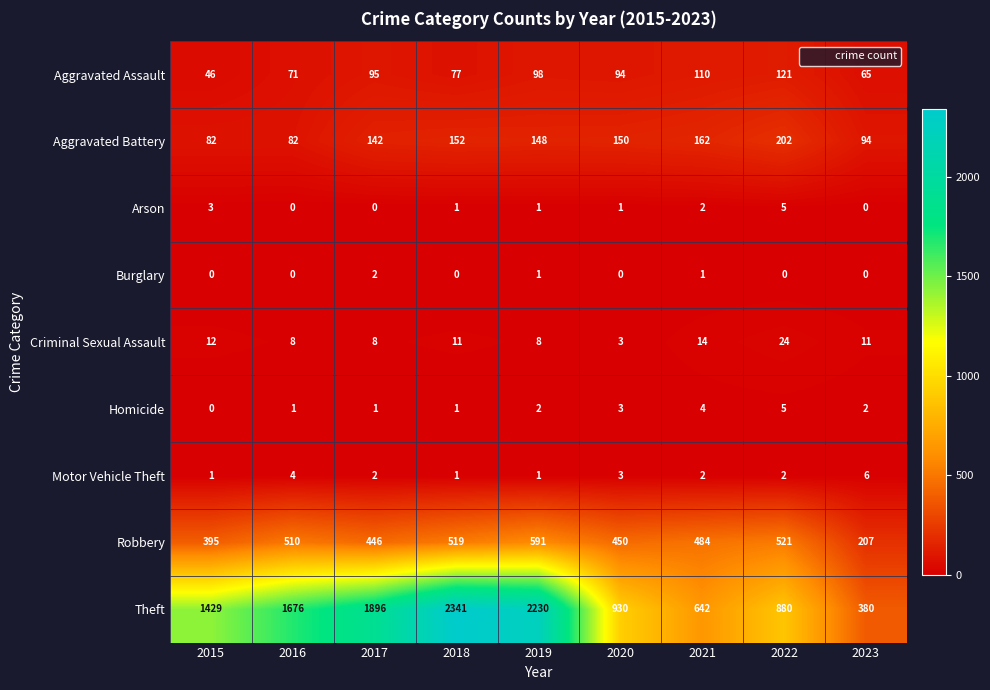

What is the spread (max minus min) of values at 2020?

930